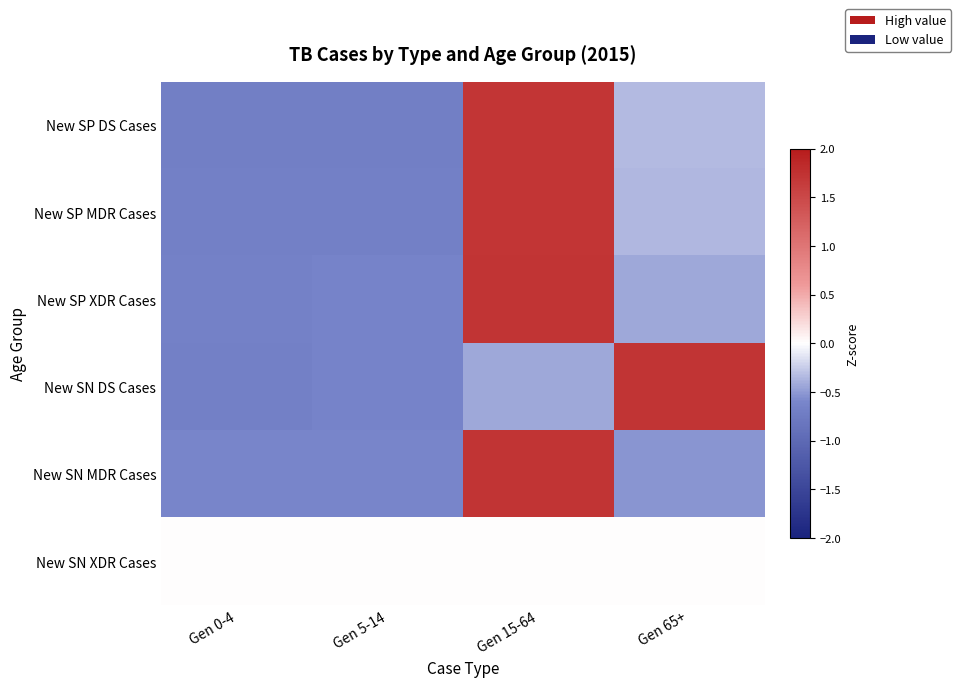

Reading left to right, transcribe all the data shown in this chart.

New SP DS Cases: Gen 0-4=-0.7	Gen 5-14=-0.7	Gen 15-64=1.7	Gen 65+=-0.3
New SP MDR Cases: Gen 0-4=-0.7	Gen 5-14=-0.7	Gen 15-64=1.7	Gen 65+=-0.4
New SP XDR Cases: Gen 0-4=-0.7	Gen 5-14=-0.6	Gen 15-64=1.7	Gen 65+=-0.4
New SN DS Cases: Gen 0-4=-0.7	Gen 5-14=-0.6	Gen 15-64=-0.4	Gen 65+=1.7
New SN MDR Cases: Gen 0-4=-0.6	Gen 5-14=-0.6	Gen 15-64=1.7	Gen 65+=-0.5
New SN XDR Cases: Gen 0-4=0.0	Gen 5-14=0.0	Gen 15-64=0.0	Gen 65+=0.0